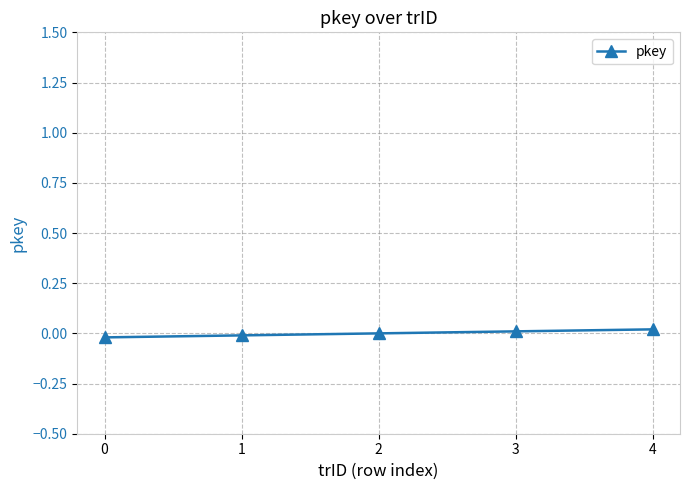

Which has a higher value, 0 or 2?

2